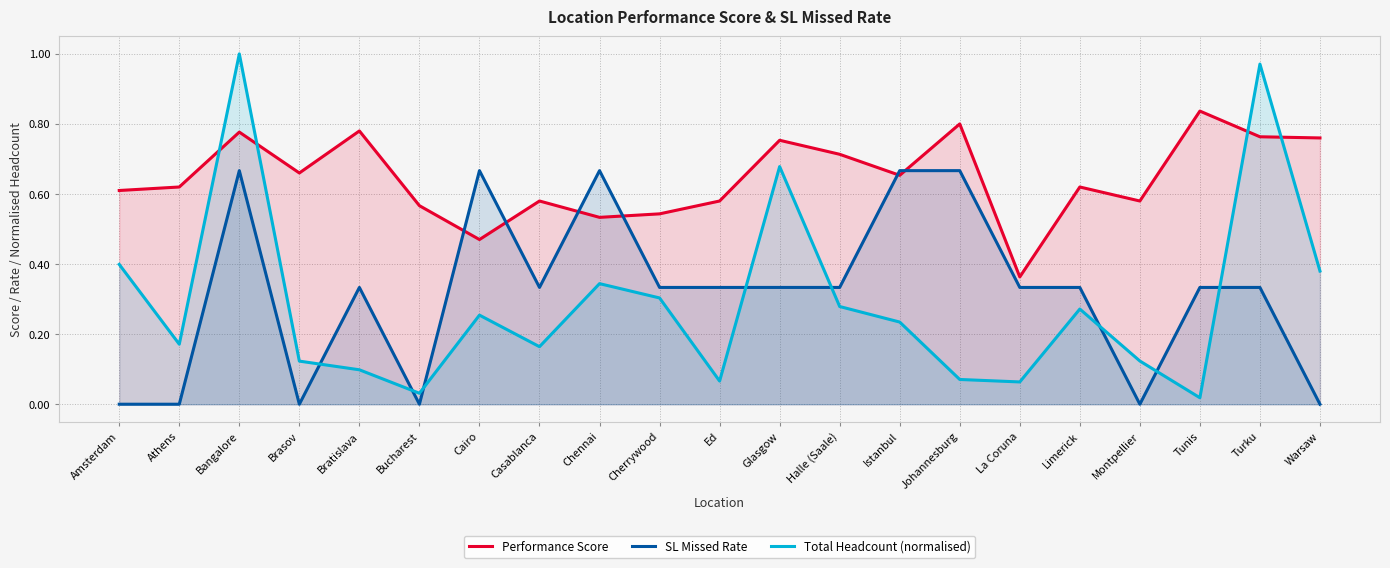

Between which two adjacent categories do SL Missed Rate and Performance Score first intersect?

Bucharest and Cairo